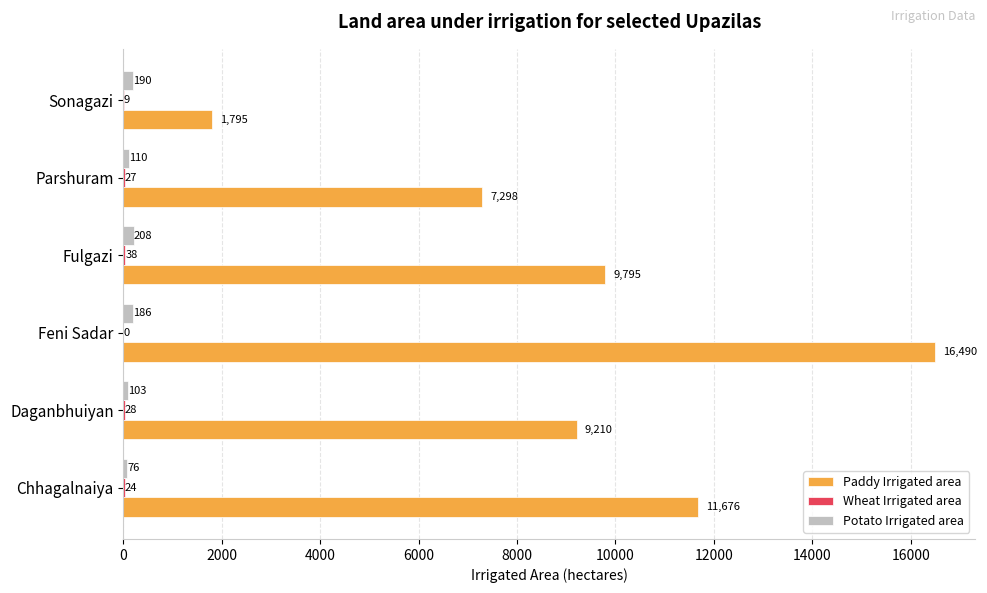

What is the sum of all Potato Irrigated area values?

873